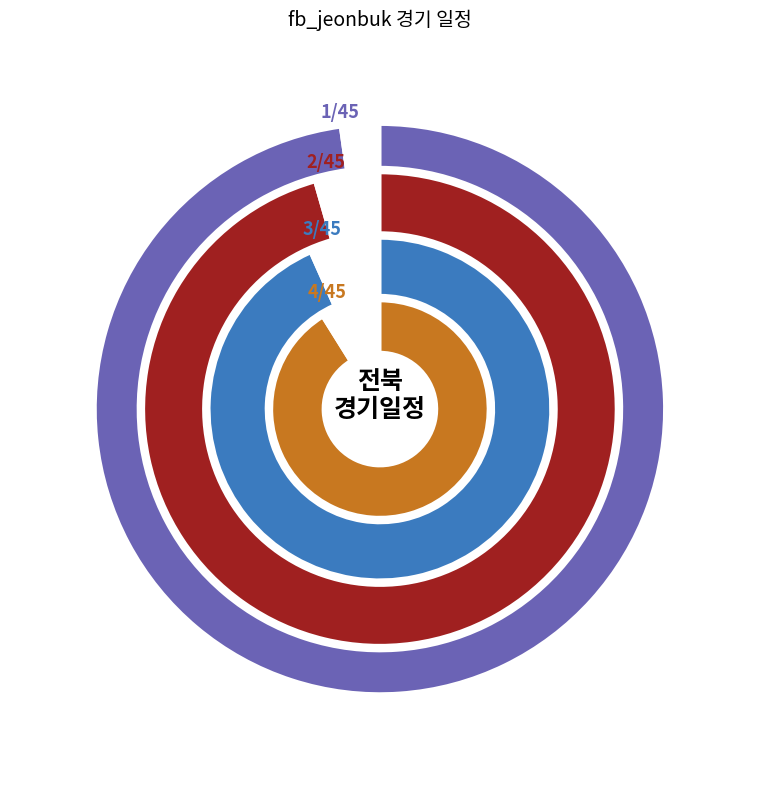

Is there a majority slice in this chart?

No